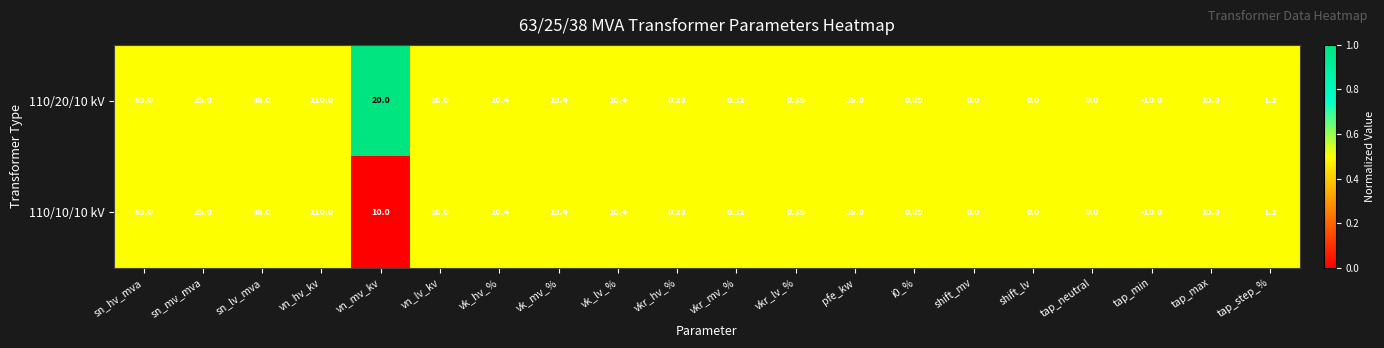

At which label does 110/10/10 kV reach its peak?

vn_hv_kv